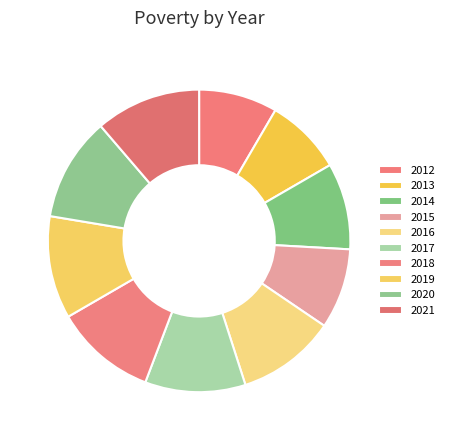

How many segments does this pie chart have?

10